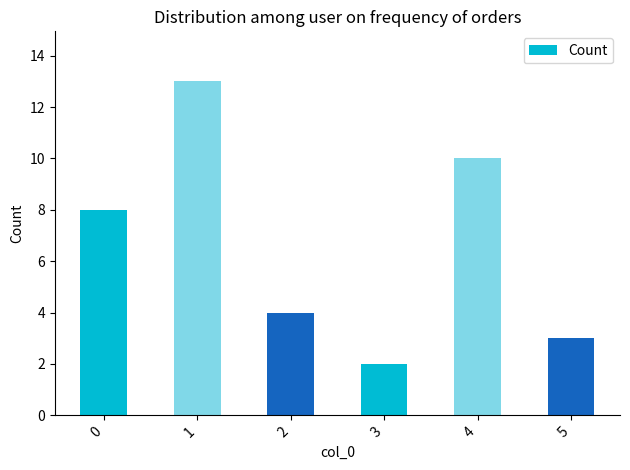

What is the change in value from 3 to 5?

+1